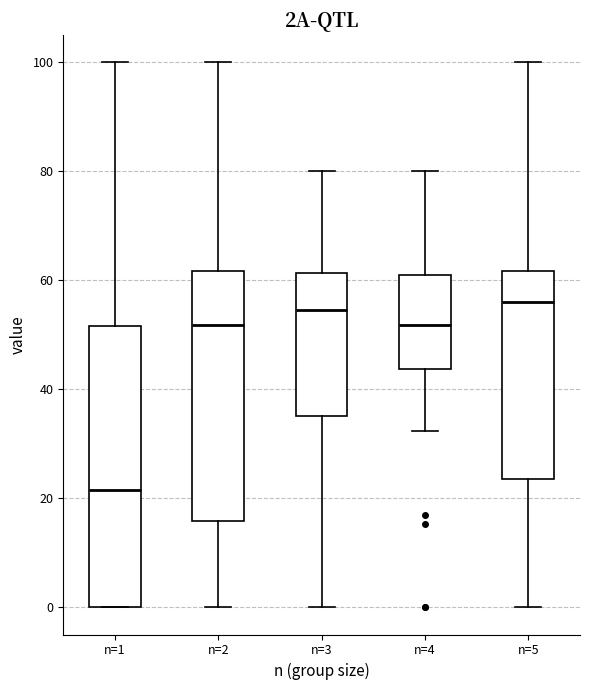

Reading left to right, transcribe this box plot: for each box, give where its median line is, the range the box spans, and where its two whiskers end, as read against the y-axis. The values are not printed on the chart, so give them approximately, as read against the axis.

n=1: median 22, box 0 to 52, whiskers 0 to 100
n=2: median 52, box 16 to 62, whiskers 0 to 100
n=3: median 54, box 36 to 62, whiskers 0 to 80
n=4: median 52, box 44 to 60, whiskers 32 to 80
n=5: median 56, box 24 to 62, whiskers 0 to 100